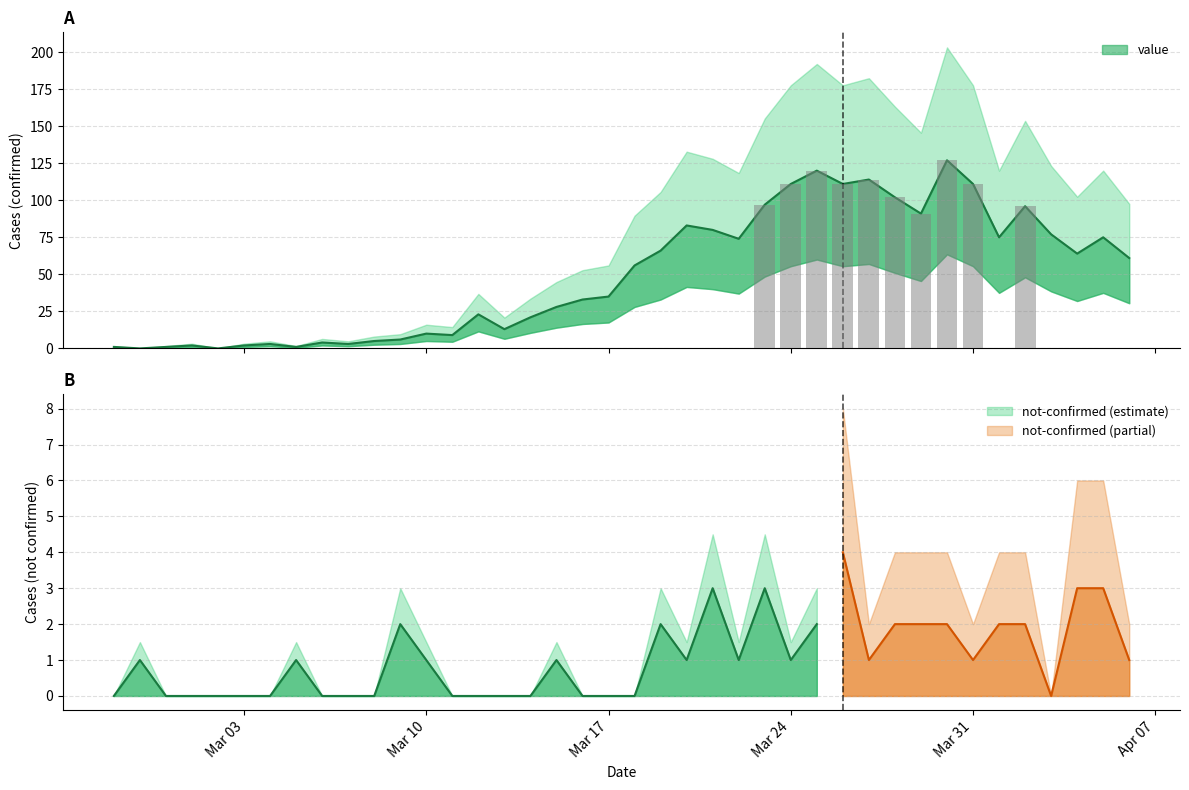

What is the ratio of the value at 2020-04-04 to the value at 2020-03-19?

1.0